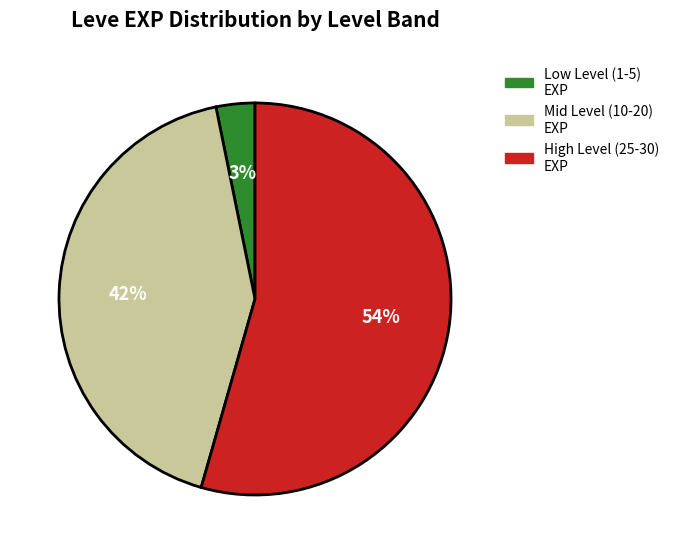

Is there any slice that represents more than half of the pie?

Yes